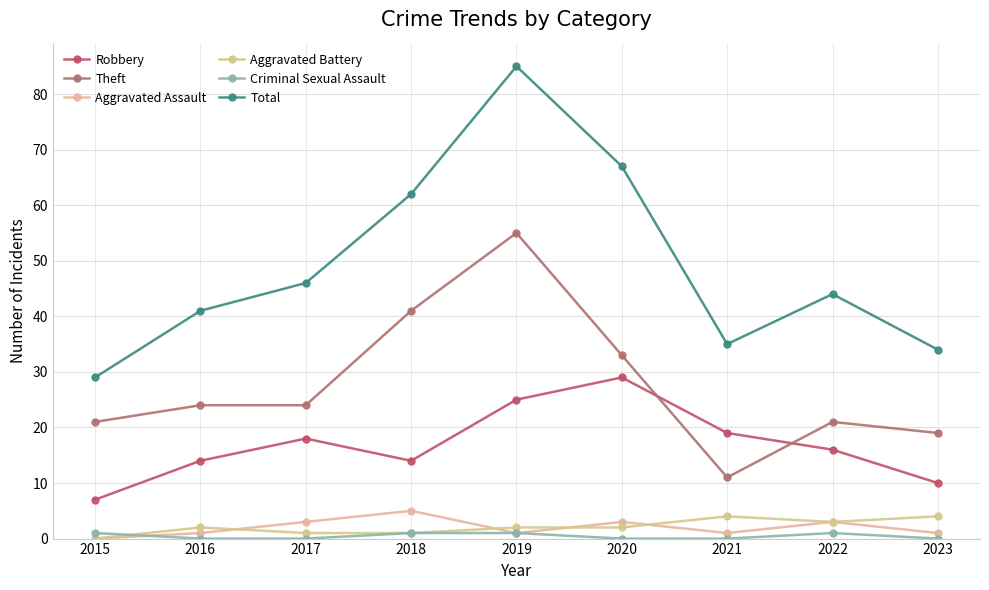

True or false: Robbery and Criminal Sexual Assault cross at least once.

False